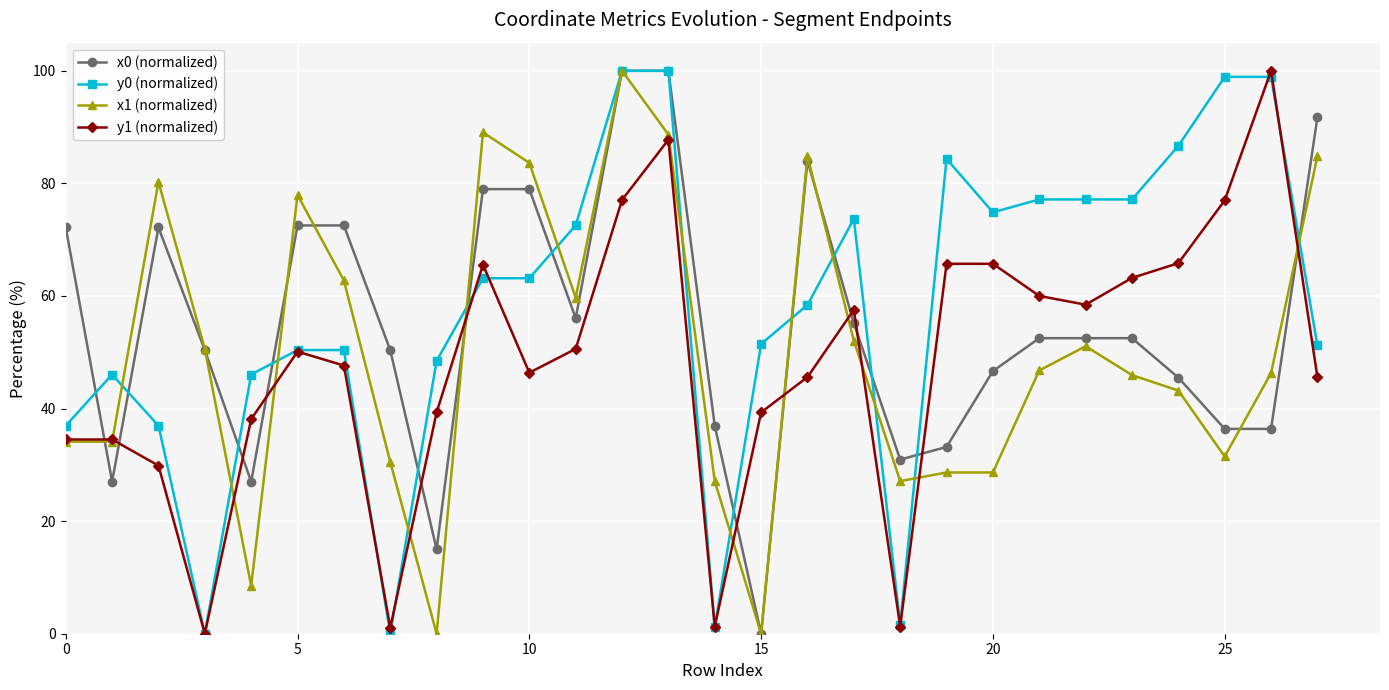

List the series in order of their overall mean, lowest first.

y1 (normalized), x1 (normalized), x0 (normalized), y0 (normalized)